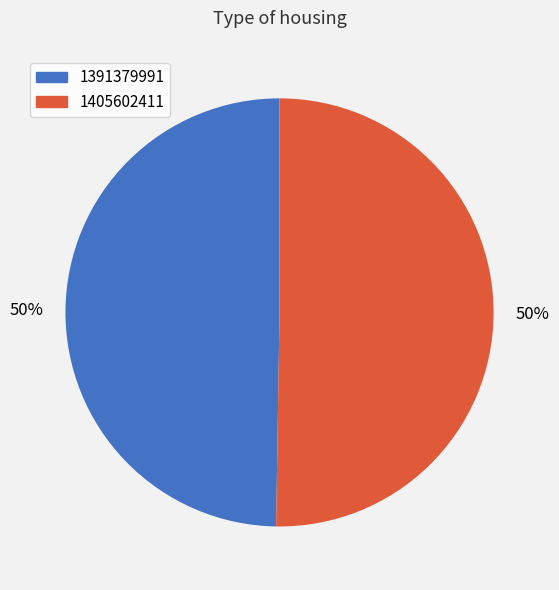

To the nearest percent, what is the average slice percentage?

50%